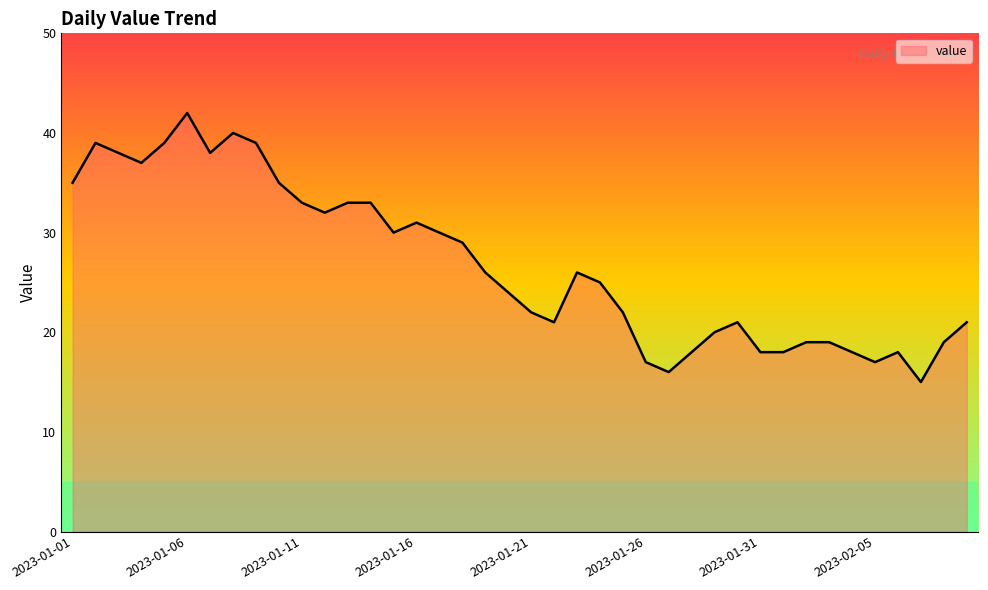

What is the smallest value displayed?

15